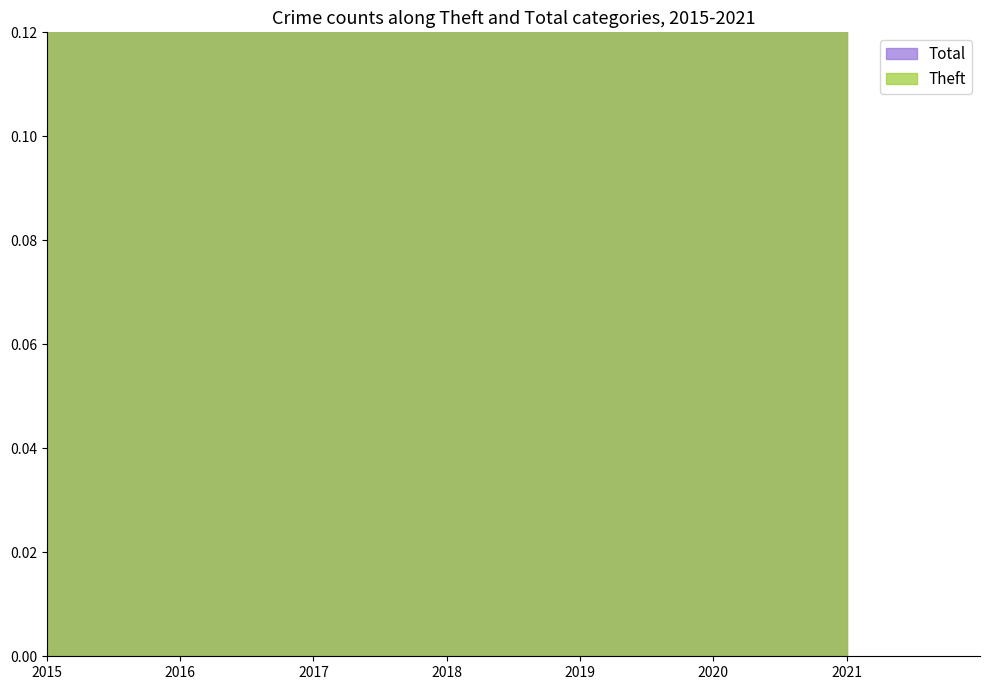

In Theft, how many points are lower than both neighbors (excluding endpoints)?

2